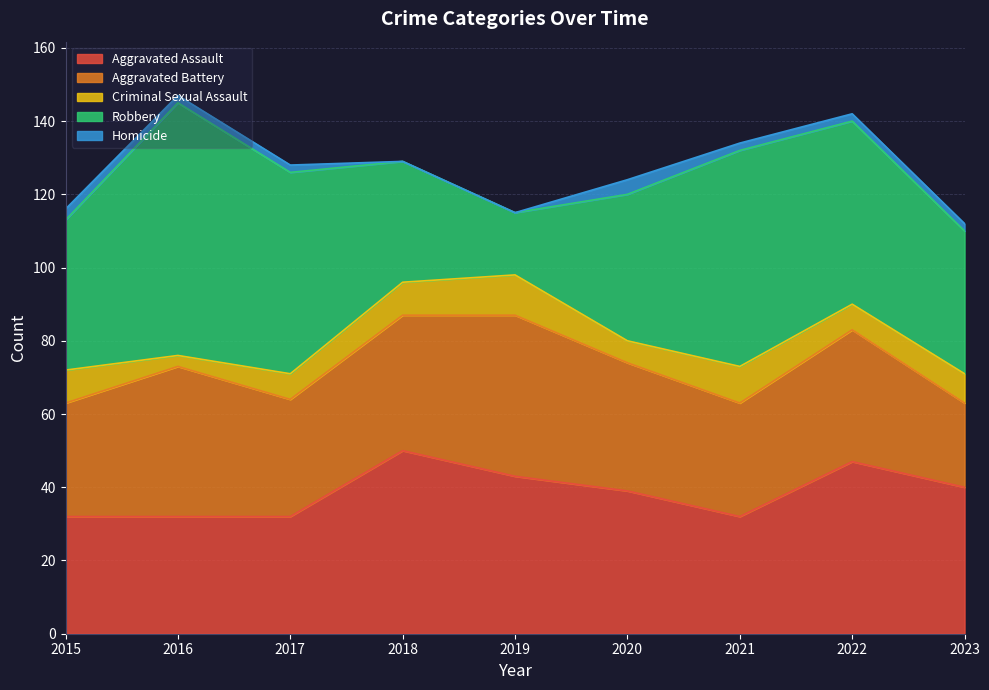

The value of Aggravated Assault at 2015 is 51. True or false?

False